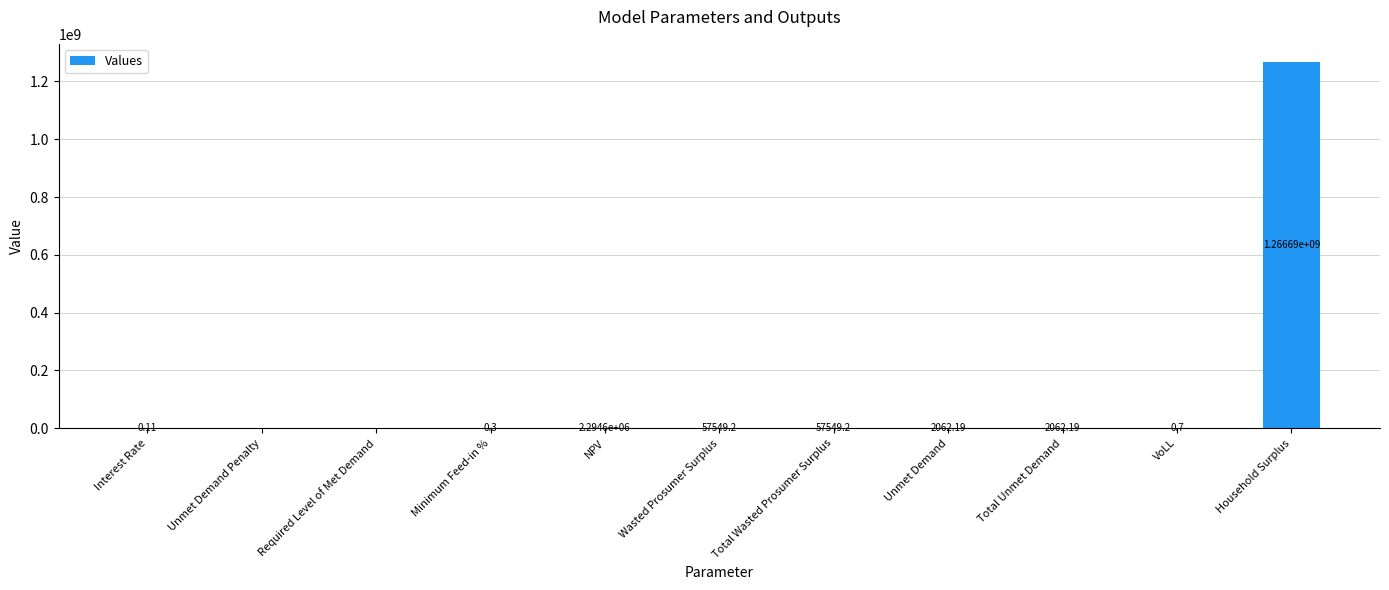

How many positive values are there?

9